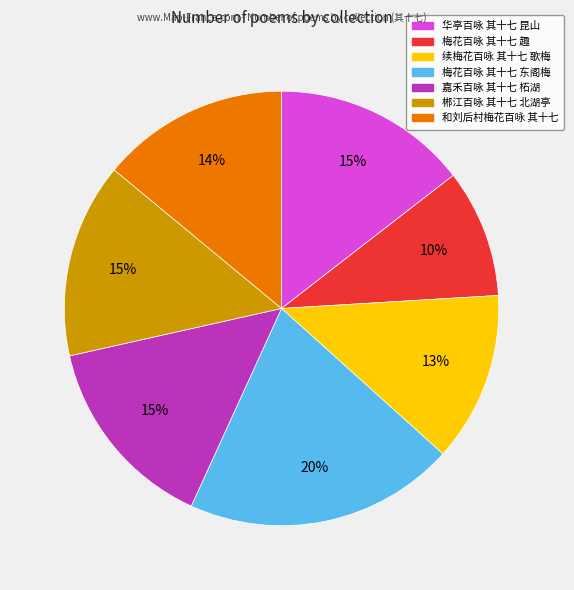

How many segments does this pie chart have?

7